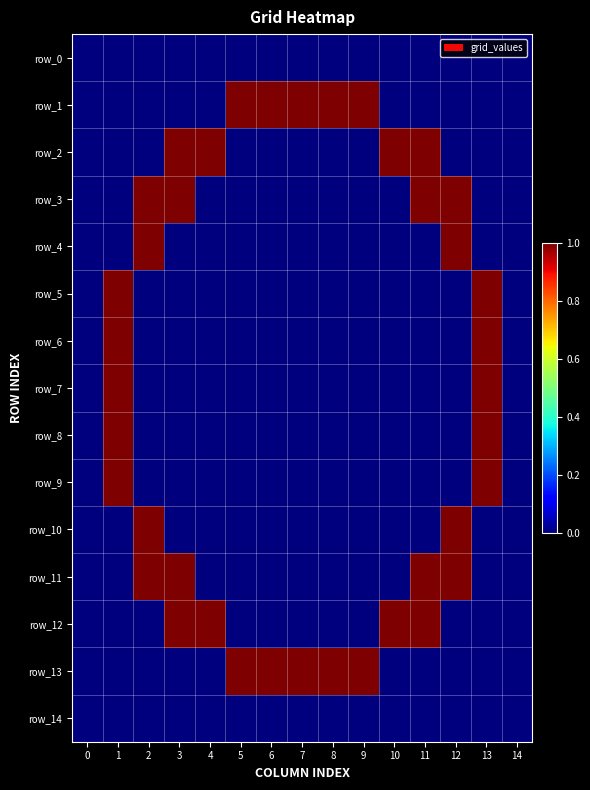

Read the row_4 value at 12.

1